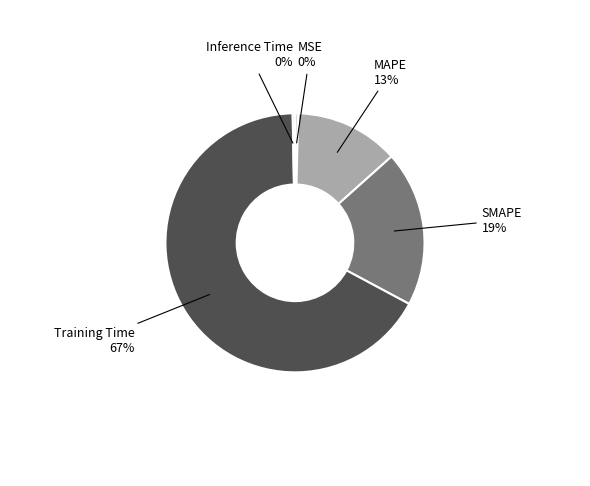

Is the sum of MAPE and Training Time greater than half?

Yes